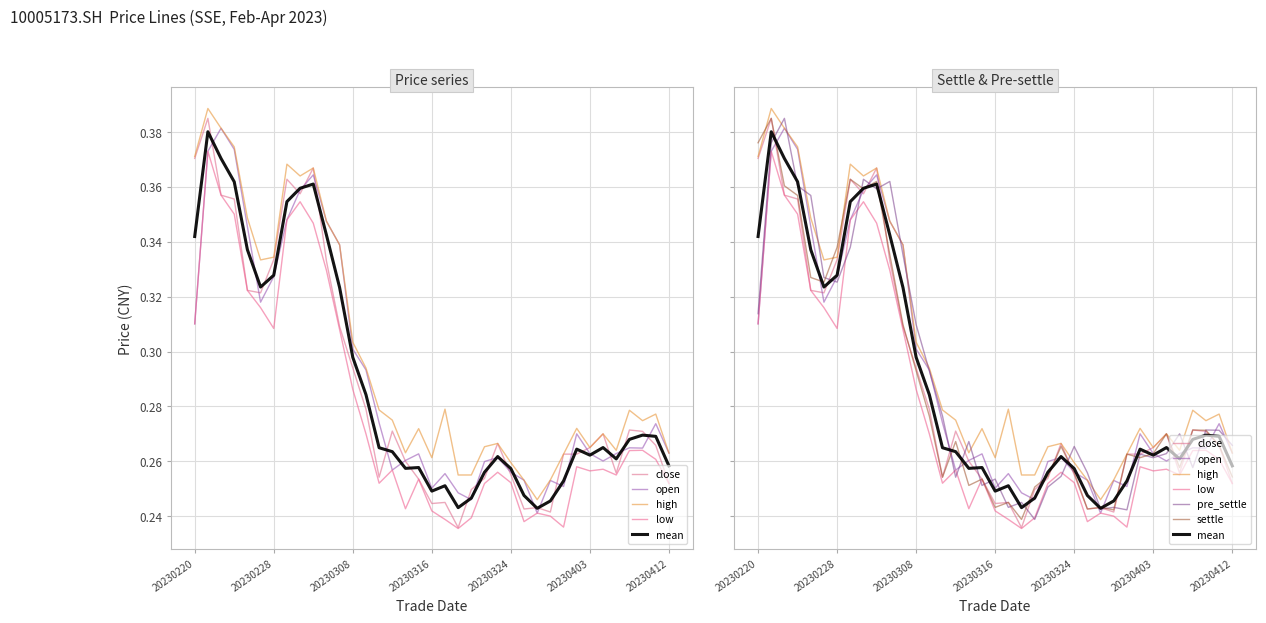

True or false: settle has more than 1 interior local peaks.

True